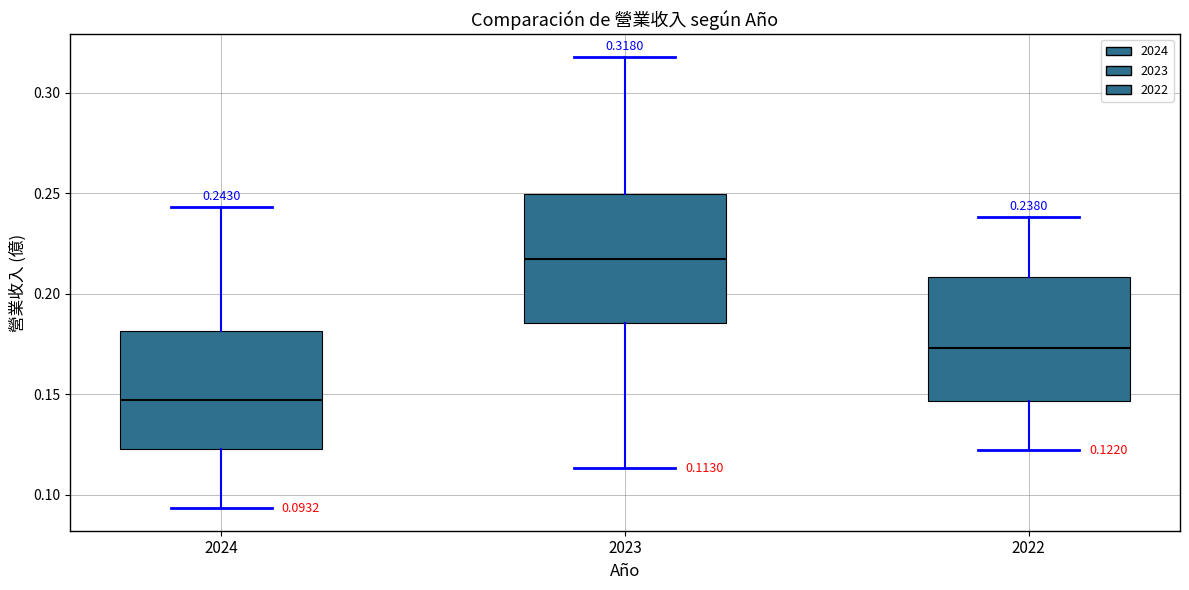

Which box has the highest median line?

2023